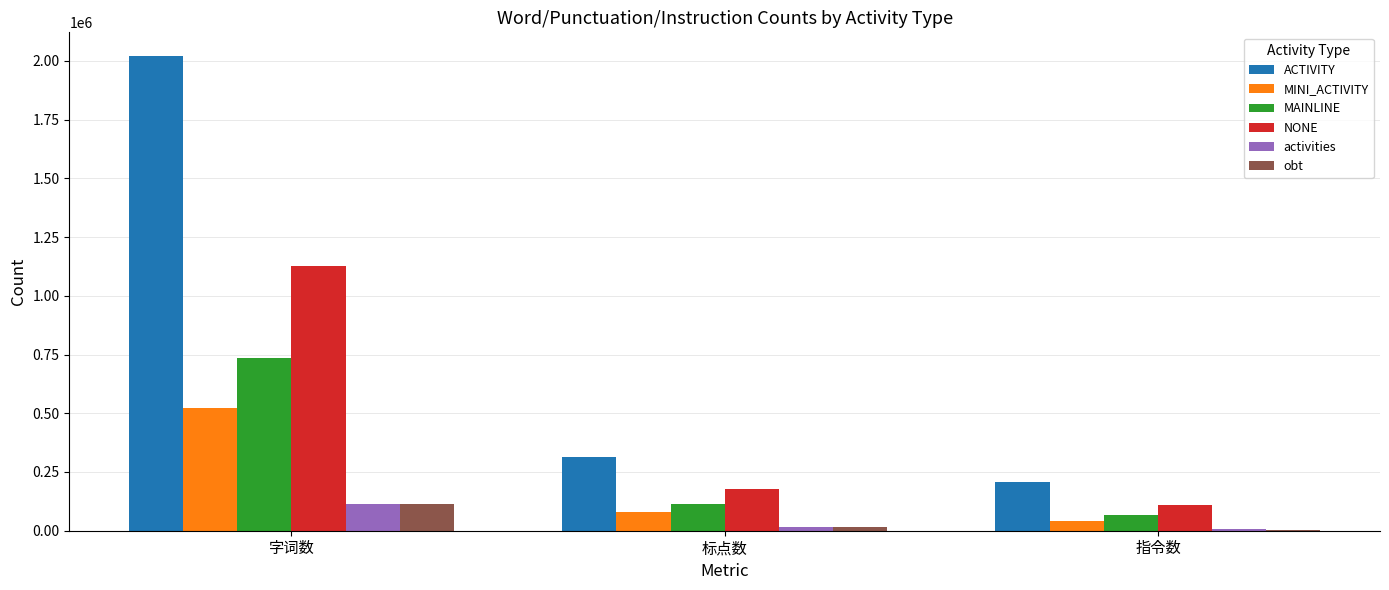

At which category is the sum across all series the highest?

字词数